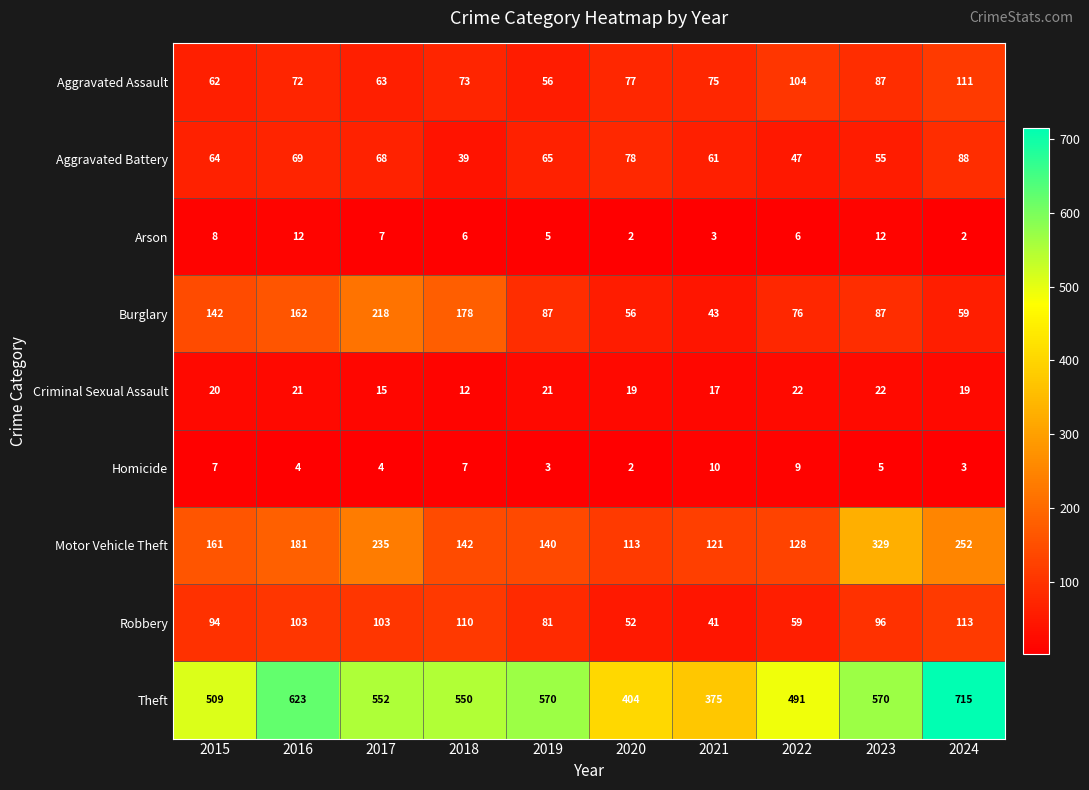

What is the difference between the maximum and second lowest values in the Homicide series?

7